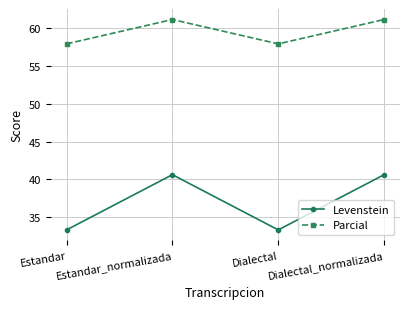

What is the greatest value displayed?

61.1